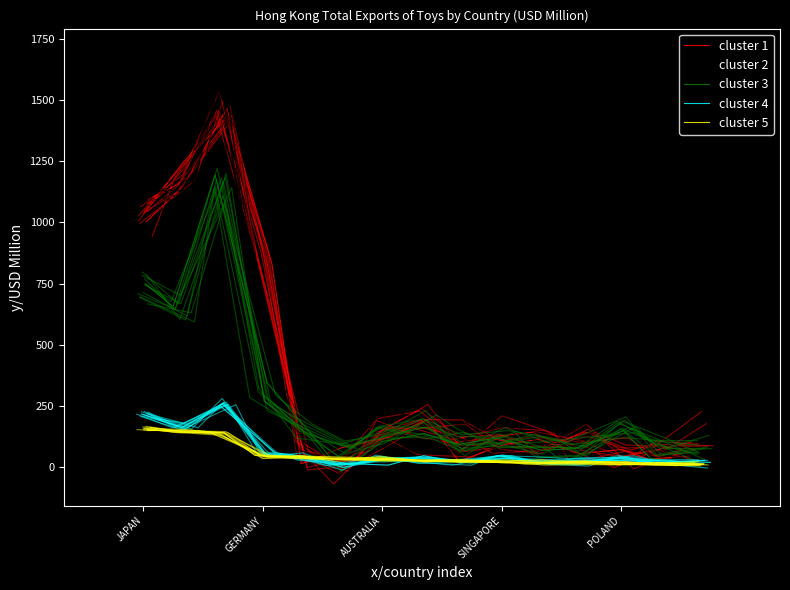

Does the chart have visible grid lines?

No